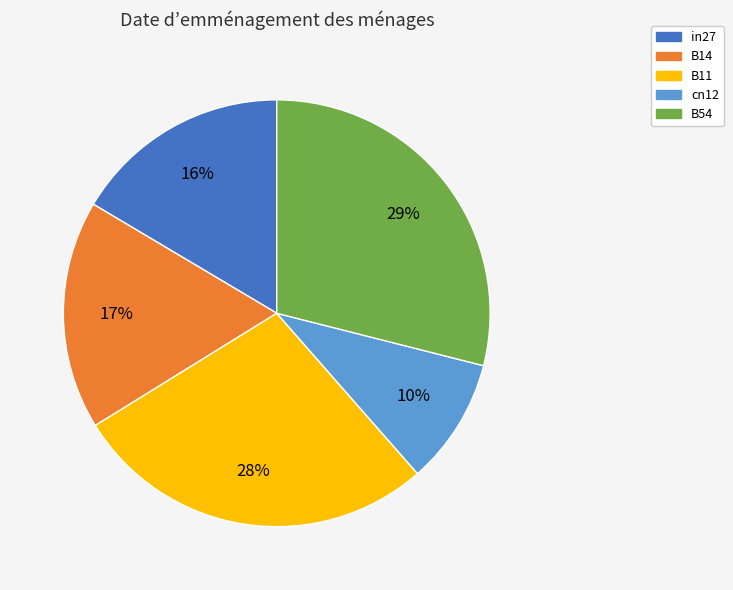

Combined, do in27 and B54 account for over 50%?

No